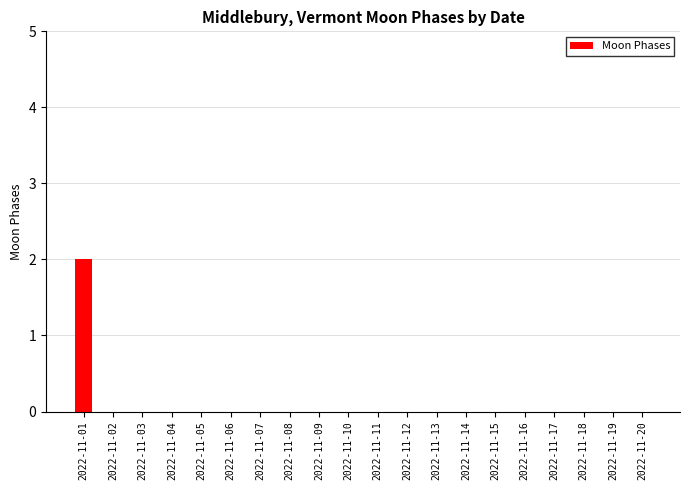

Which label corresponds to the largest value in the chart?

2022-11-01